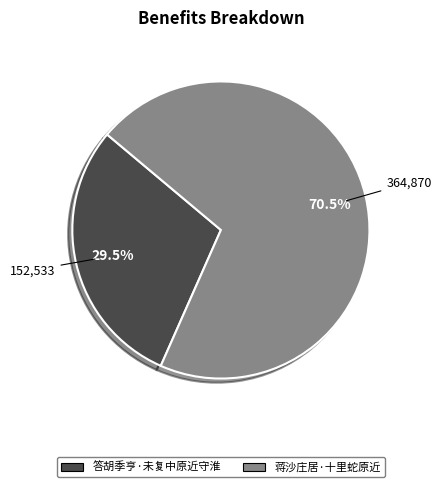

Which category accounts for the majority?

蒋沙庄居·十里蛇原近